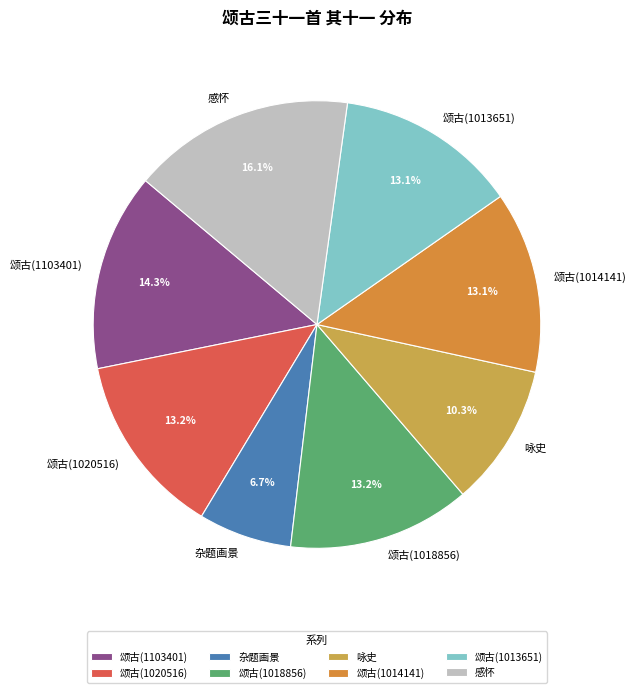

What is the ratio of the value at 颂古(1020516) to the value at 颂古(1103401)?

0.9